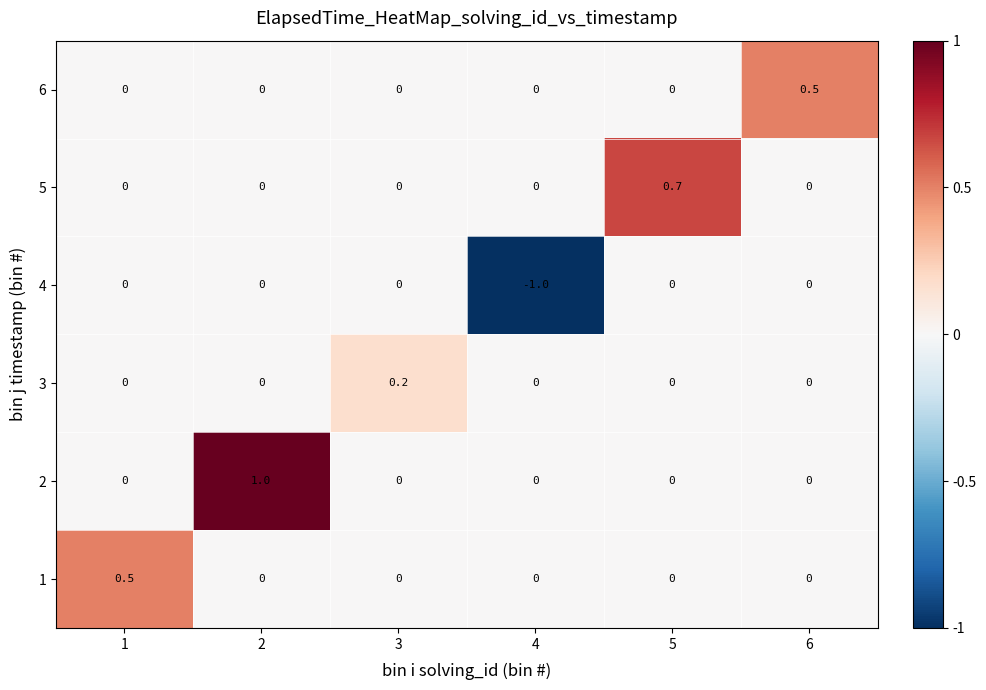

What is the sum of the 6 values at 6 and 2?

0.5